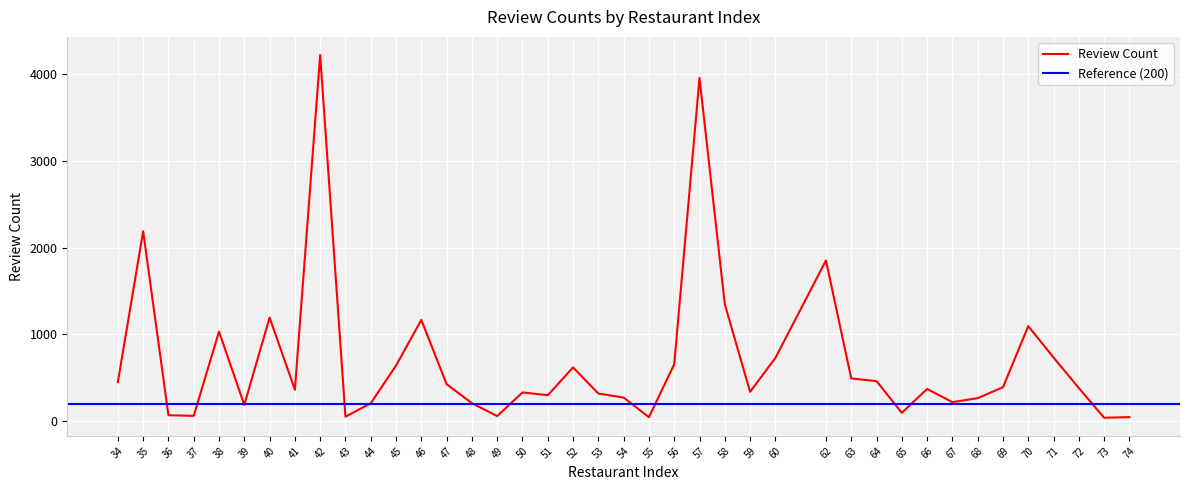

How many data points does each series have?

40